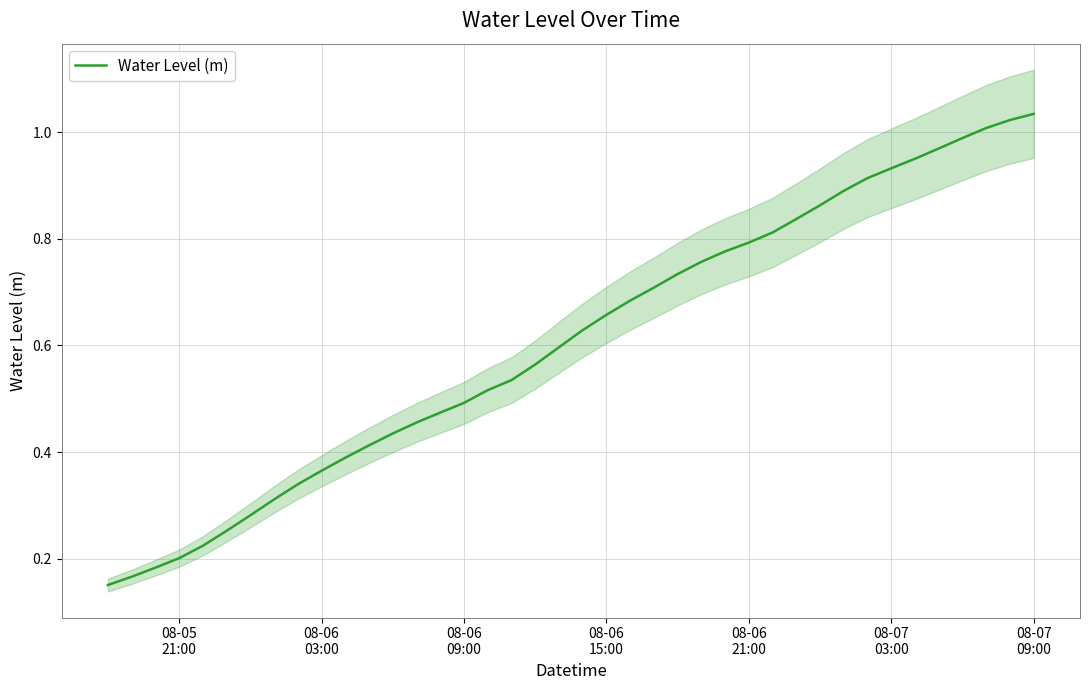

What is the average value?

0.6